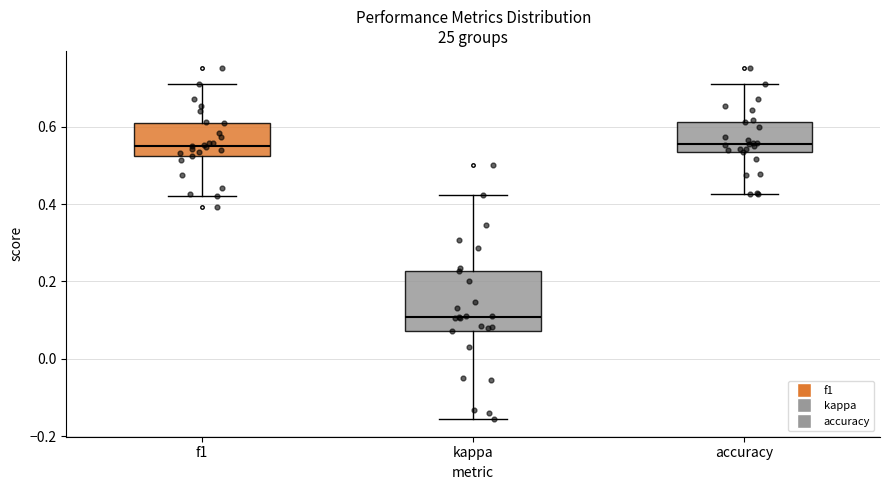

Reading left to right, read every box against the y-axis: the position of its median line, the range the box covers, and the ends of its whiskers. The values are not printed on the chart, so give them approximately, as read against the axis.

f1: median 0.56, box 0.52 to 0.60, whiskers 0.42 to 0.70
kappa: median 0.10, box 0.08 to 0.22, whiskers -0.16 to 0.42
accuracy: median 0.56, box 0.54 to 0.62, whiskers 0.42 to 0.72